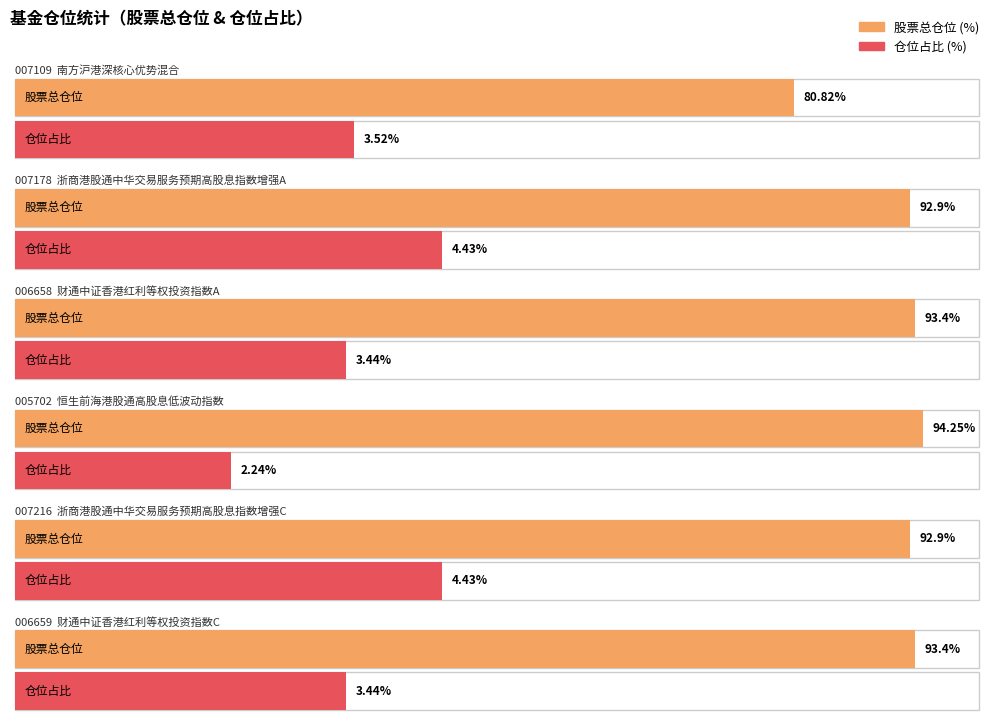

What is the label of the 2nd bar from the right?

浙商港股通中华交易服务预期高股息指数增强C